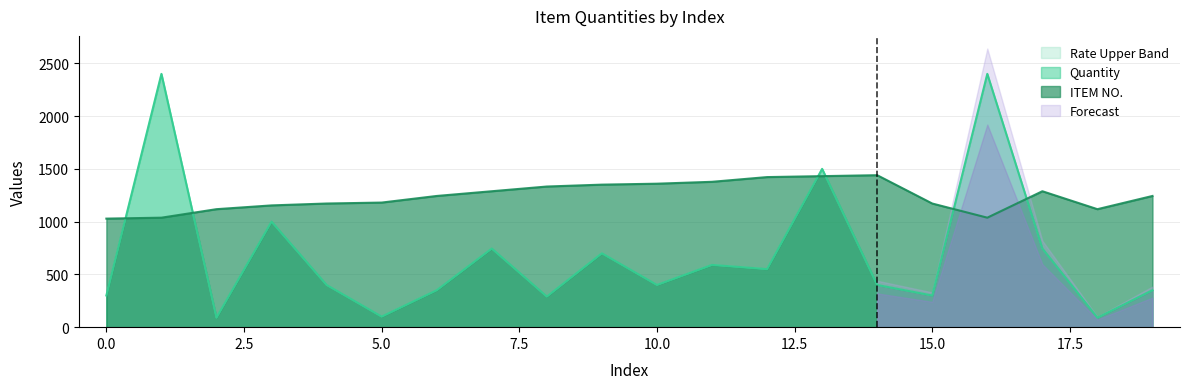

The Quantity series shows 543.8 at 1. True or false?

False